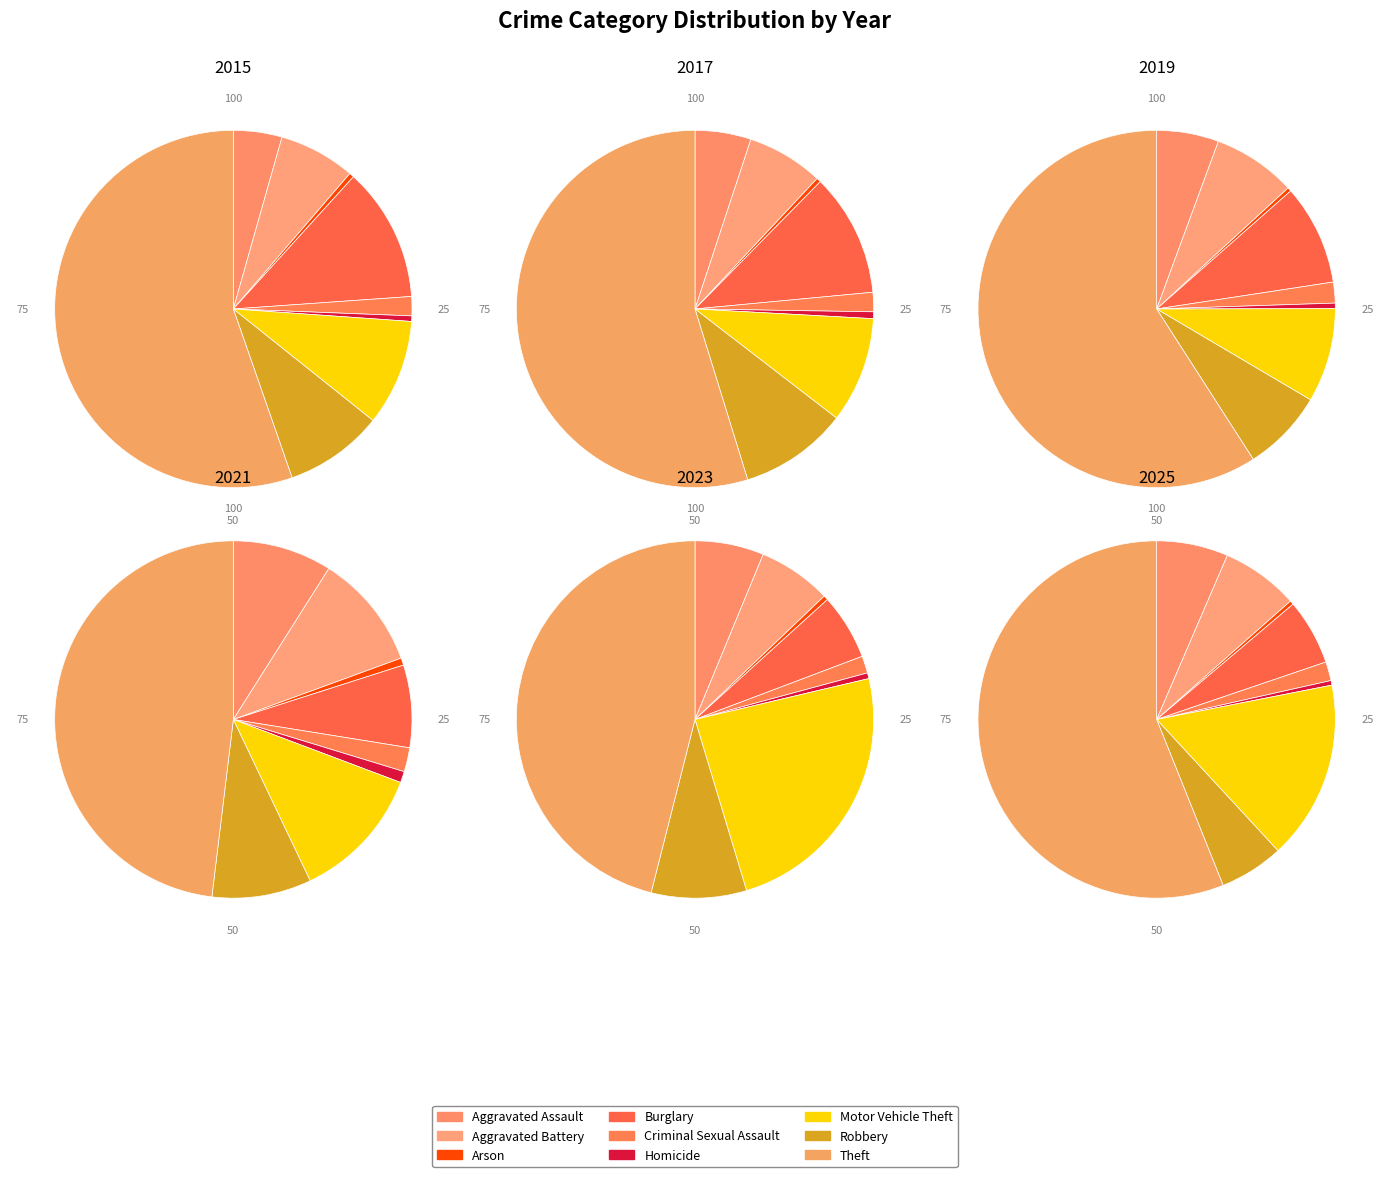

Is it true that Arson is 0% of the pie?

True